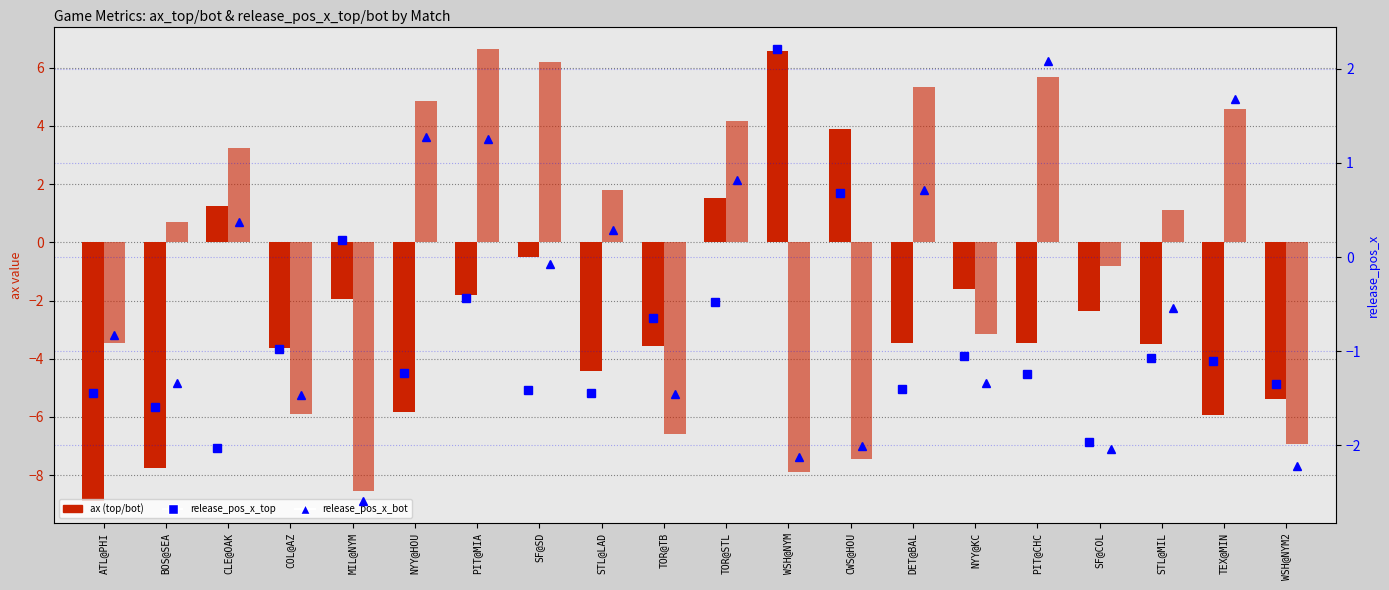

What is the average value of the release_pos_x_top series?

-0.9